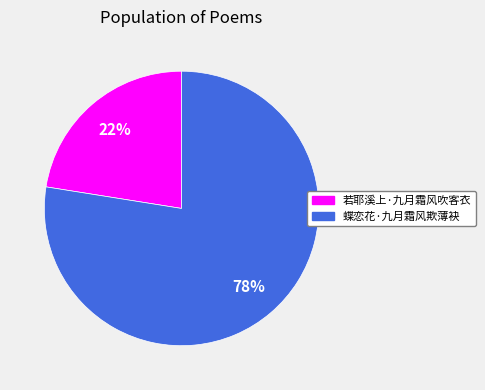

The 若耶溪上·九月霜风吹客衣 slice represents 34% of the pie. True or false?

False